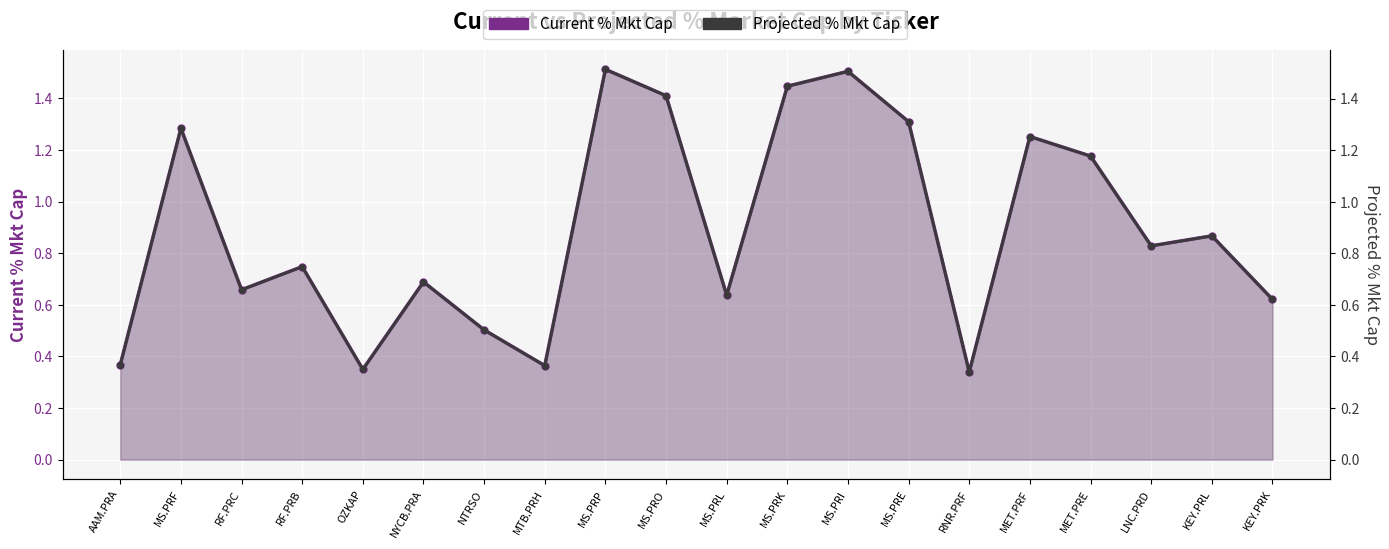

What are all the series names shown in the legend?

Current % Mkt Cap, Projected % Mkt Cap